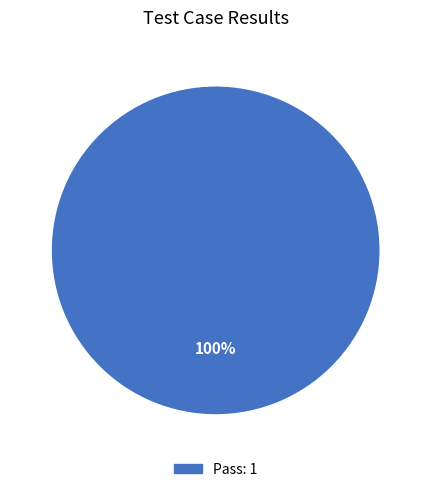

Is there a majority slice in this chart?

Yes